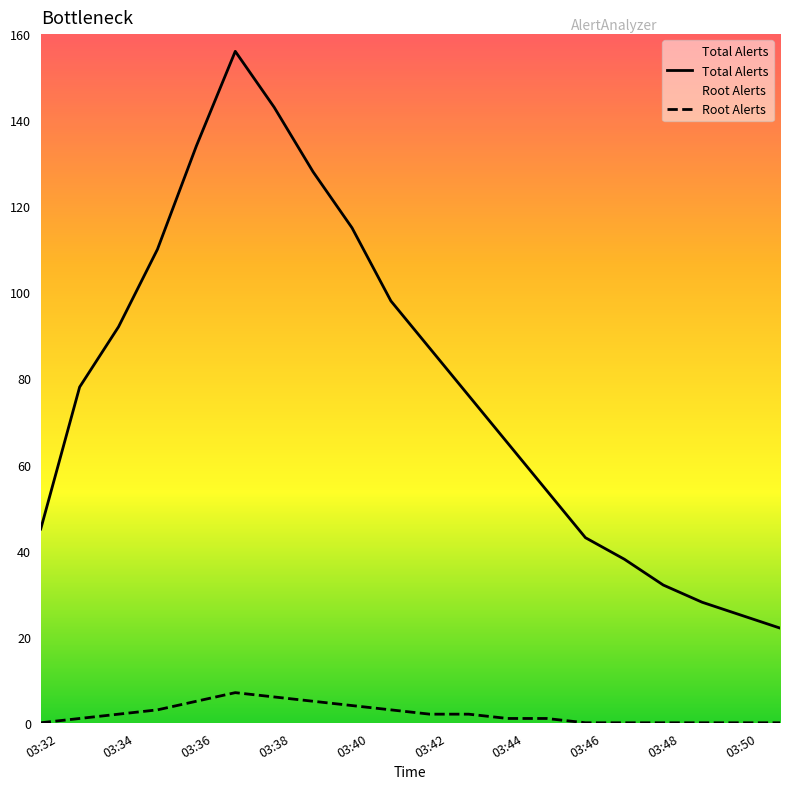

What are all the series names shown in the legend?

Total Alerts, Root Alerts